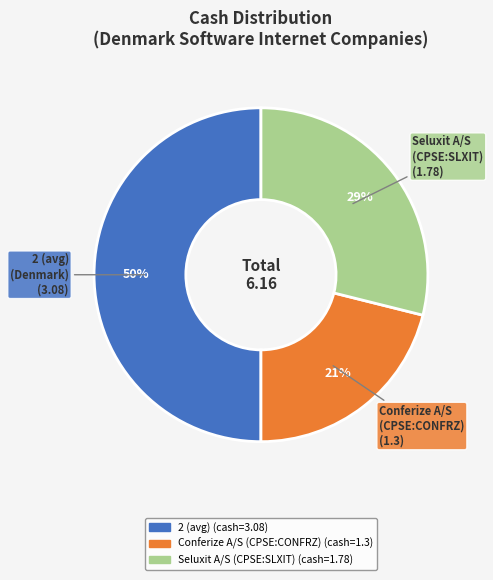

Between 2 (avg) and Conferize A/S (CPSE:CONFRZ), which is larger?

2 (avg)